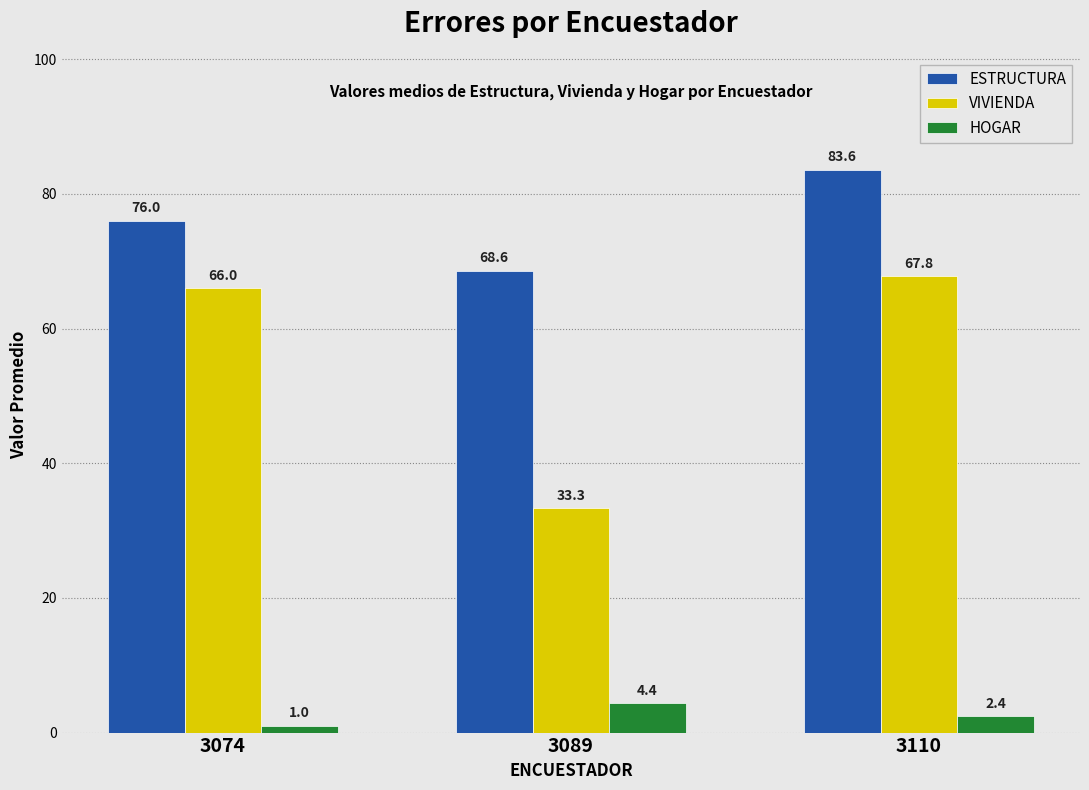

The VIVIENDA series shows 66.0 at 3074. True or false?

True